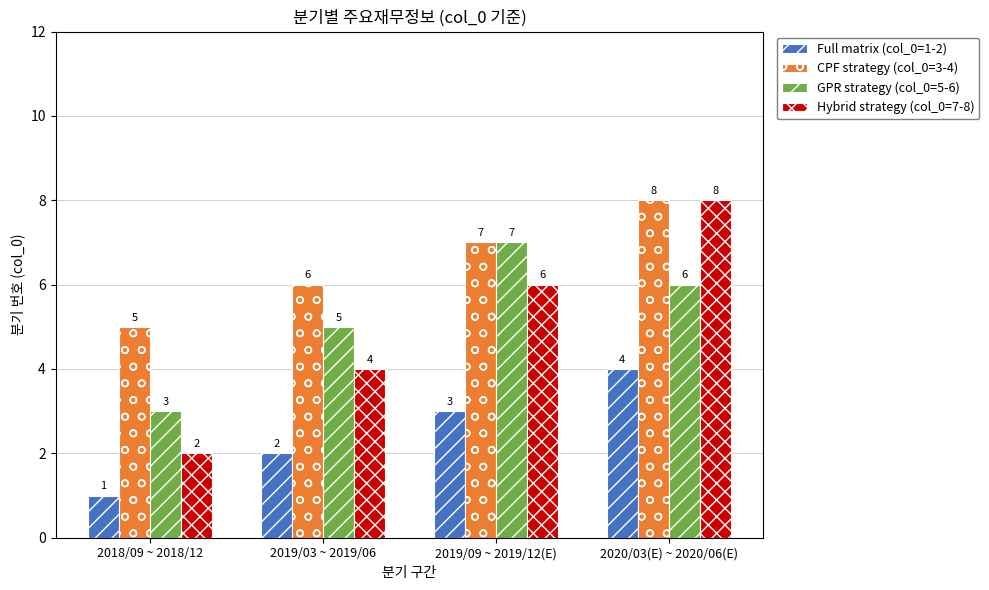

What is the difference between the second highest and minimum values in the Full matrix (col_0=1-2) series?

2